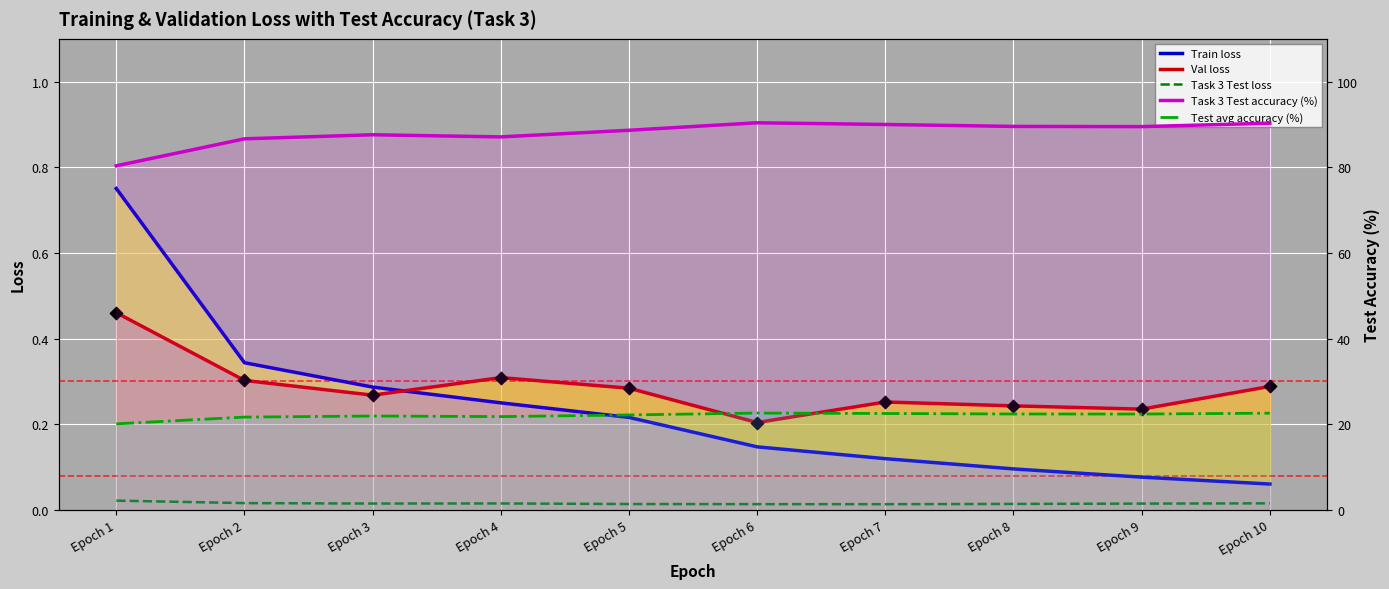

Which series contains the lowest Y value?

Task 3 Test loss